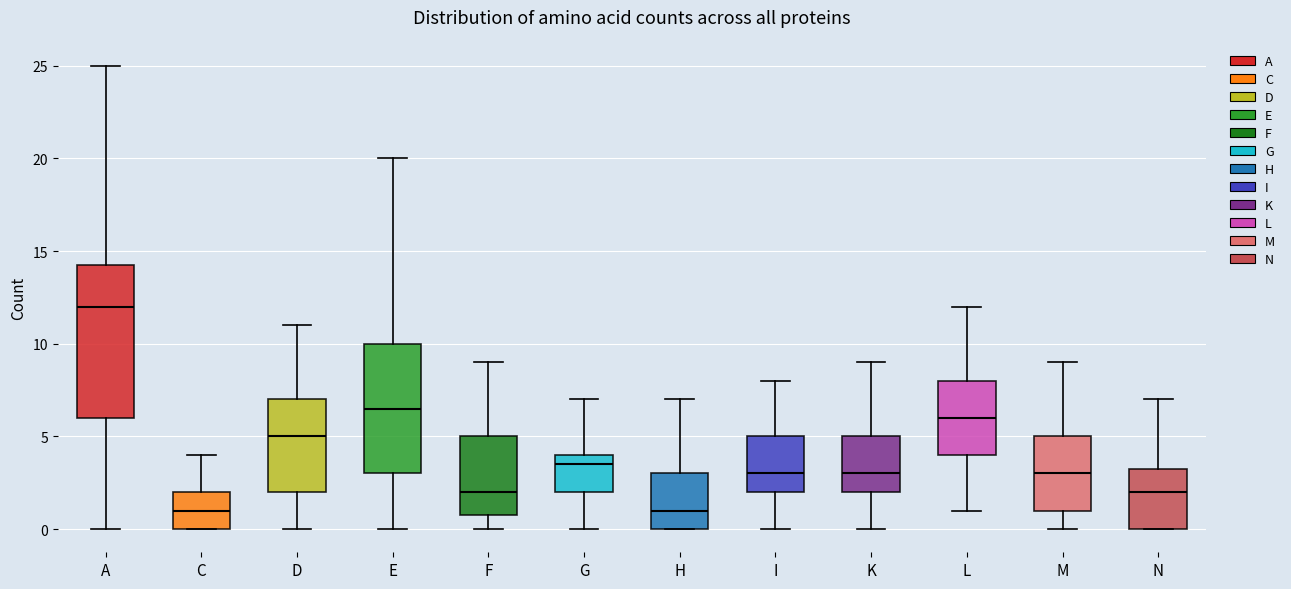

Which box's median line is the highest?

A